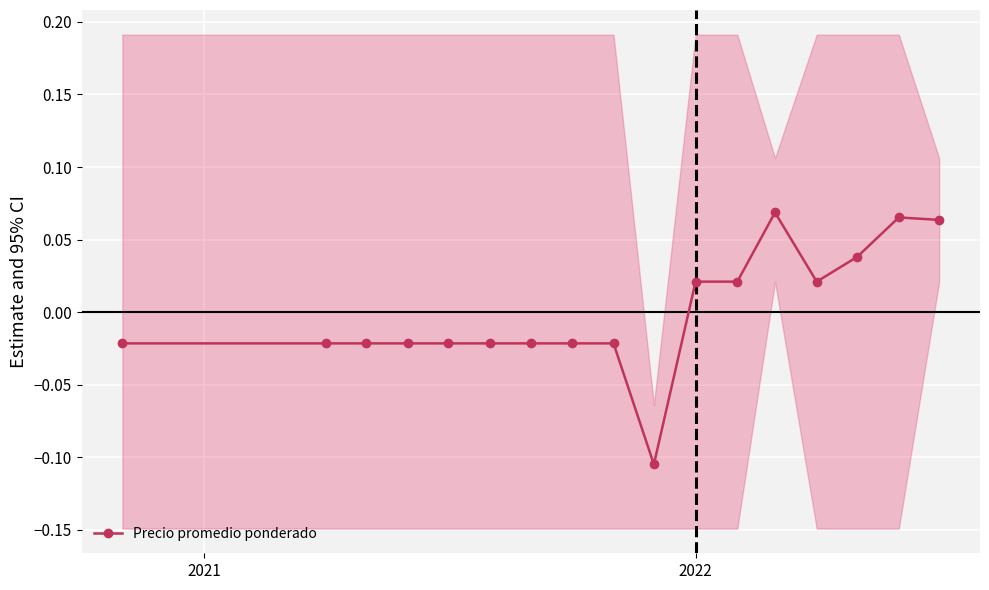

How many Precio promedio ponderado values are between 0 and 1?

7